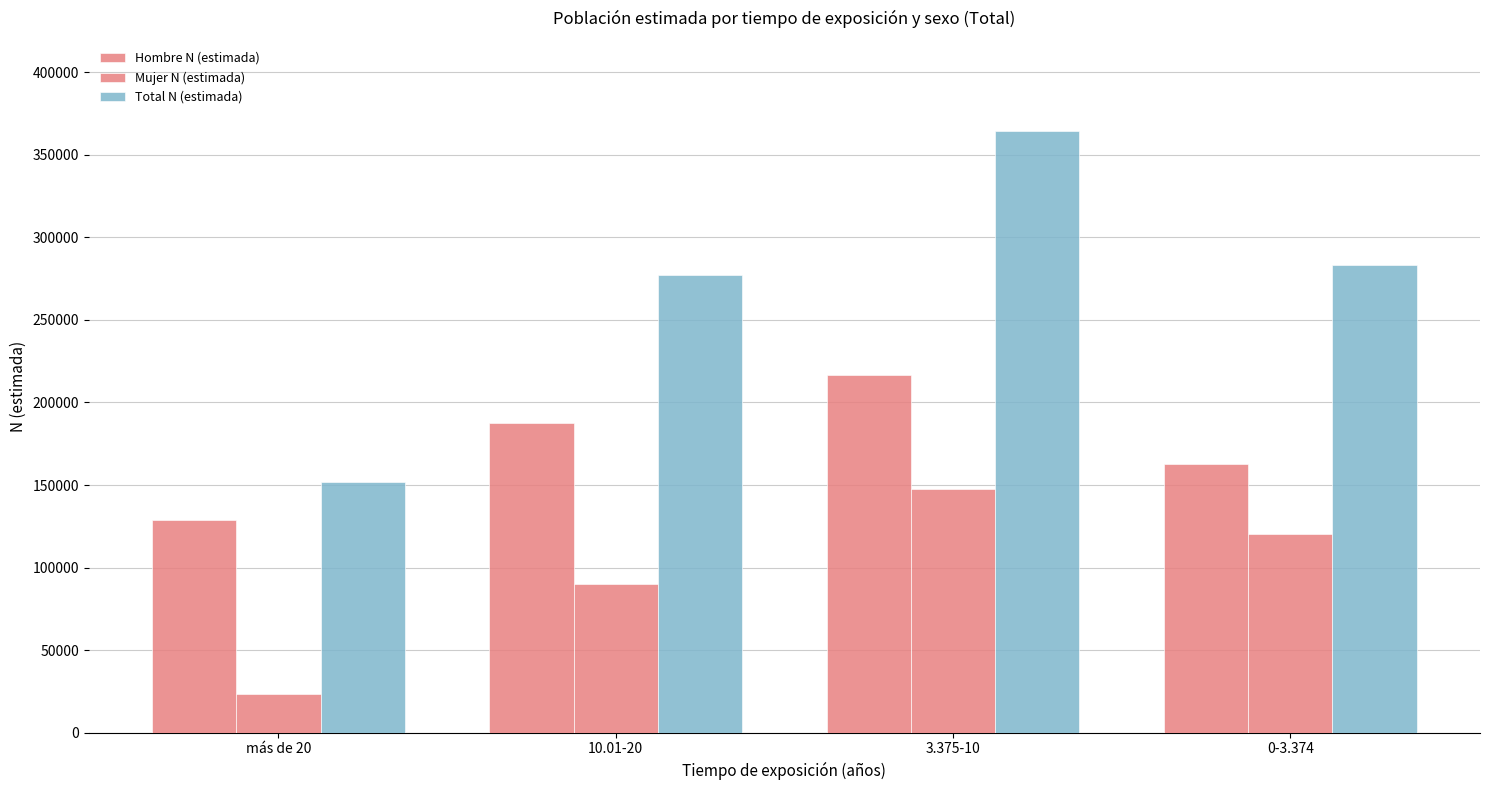

How many values in the Hombre N (estimada) series are below 187312?

2